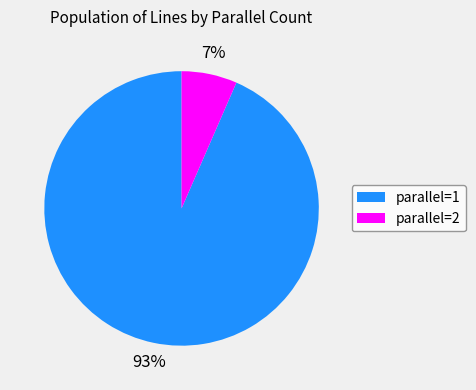

True or false: parallel=2 accounts for 7% of the total.

True